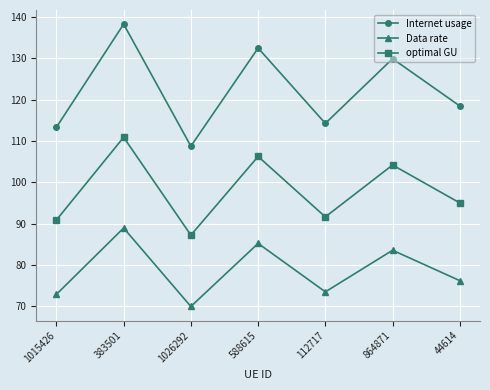

True or false: optimal GU has a value of 106.2 at 588615.

True